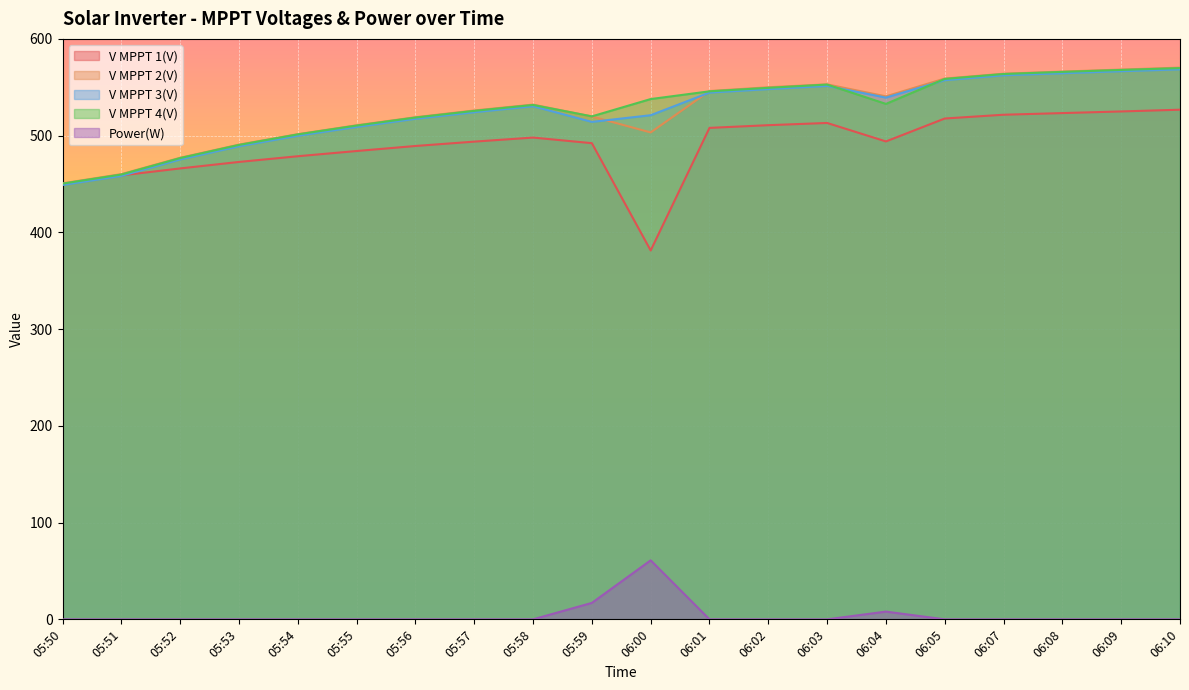

Rank the categories by V MPPT 3(V) value from highest to lowest.

06:10, 06:09, 06:08, 06:07, 06:05, 06:03, 06:02, 06:01, 06:04, 05:58, 05:57, 06:00, 05:56, 05:59, 05:55, 05:54, 05:53, 05:52, 05:51, 05:50